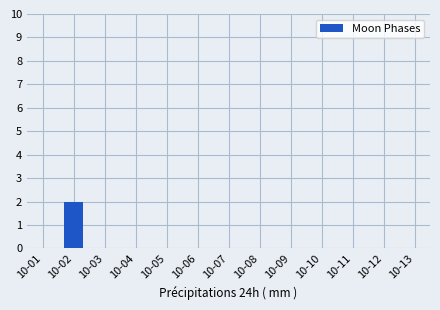

What is the change in value from 10-02 to 10-08?

-2